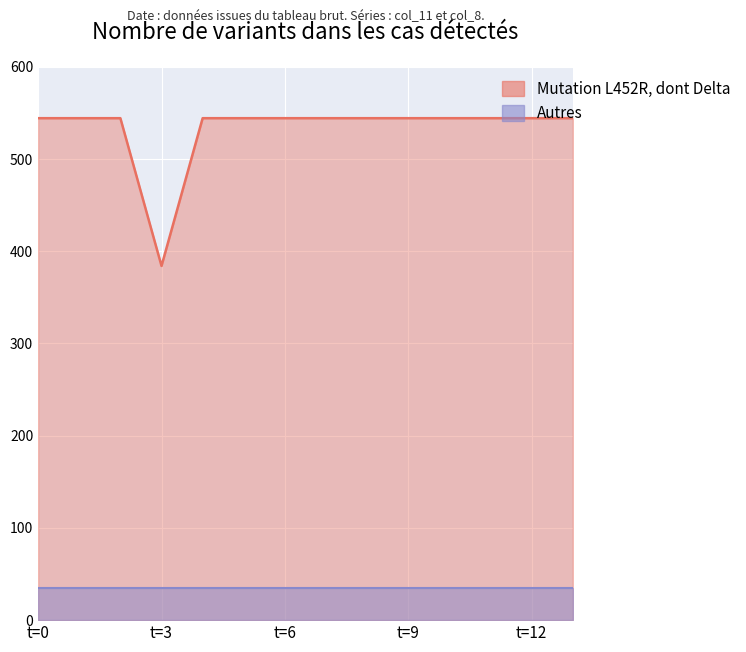

At which label is the value closest to 464?

t=3